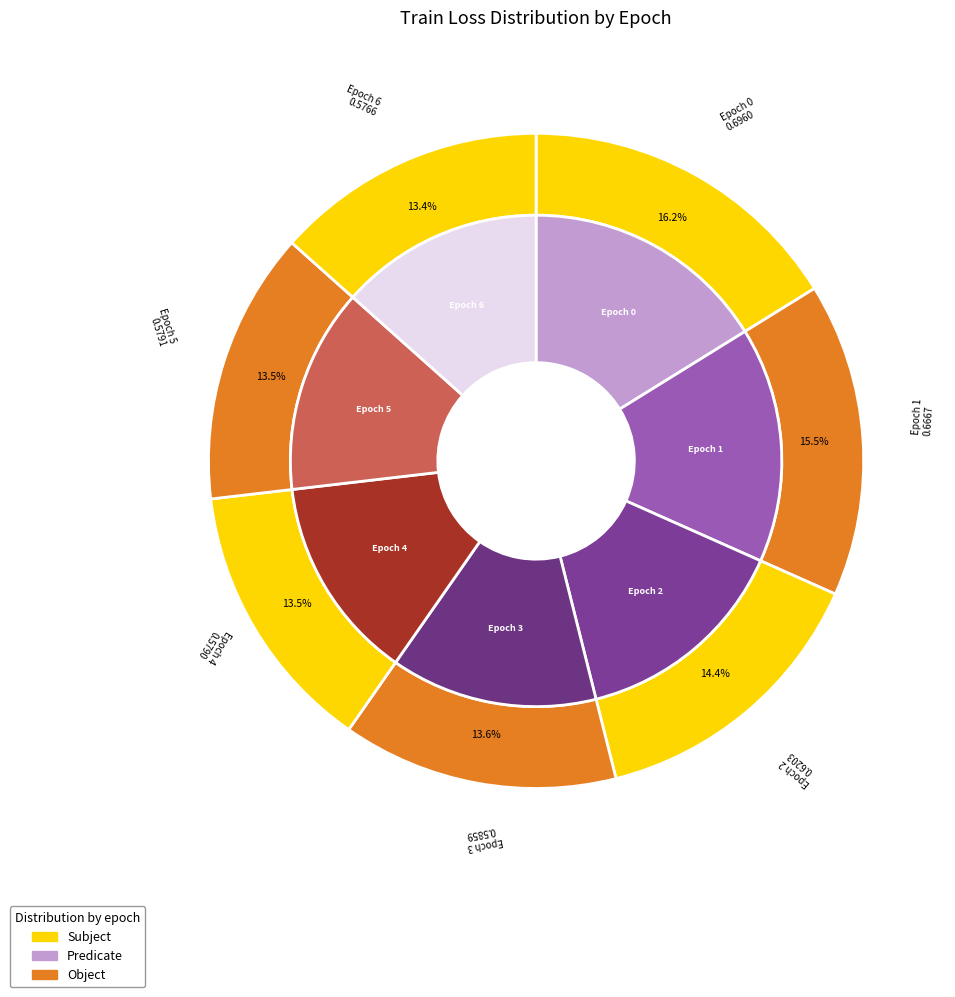

Combined, what portion of the pie is Epoch 4 and Epoch 2?

27.9%